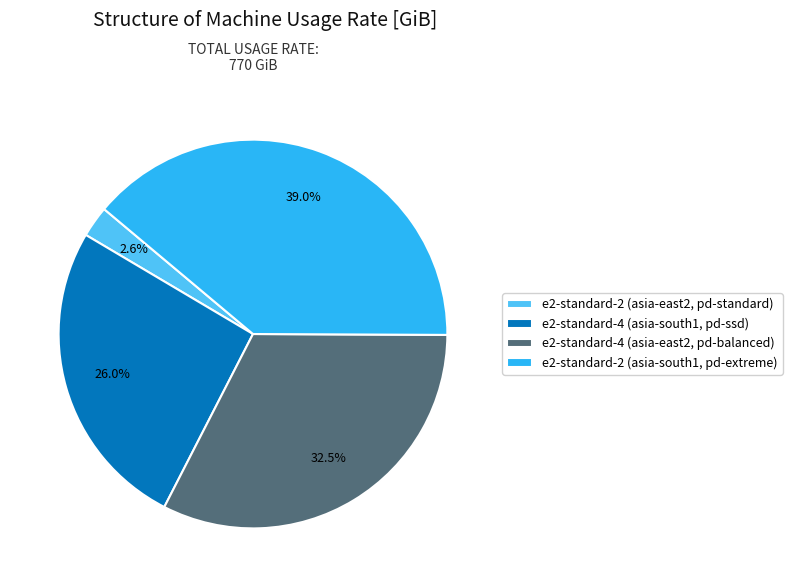

To the nearest percent, what is the difference between the largest and smallest slice percentages?

36%